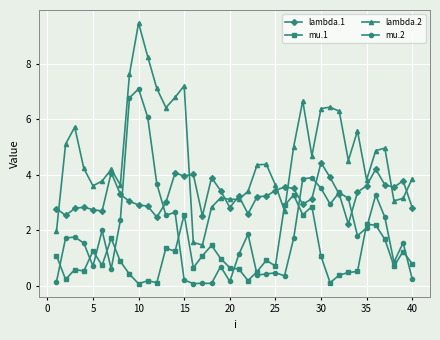

Which series has the largest total across all categories?

lambda.2